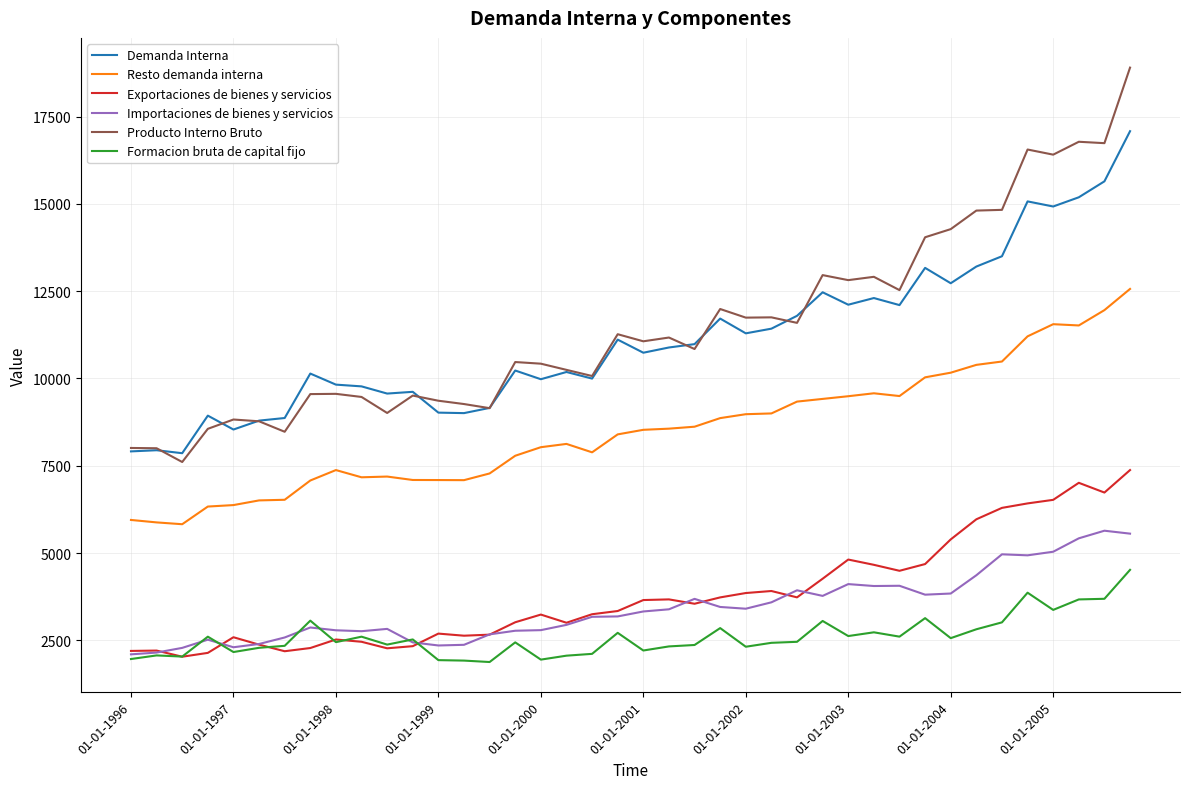

True or false: Demanda Interna and Resto demanda interna cross at least once.

False